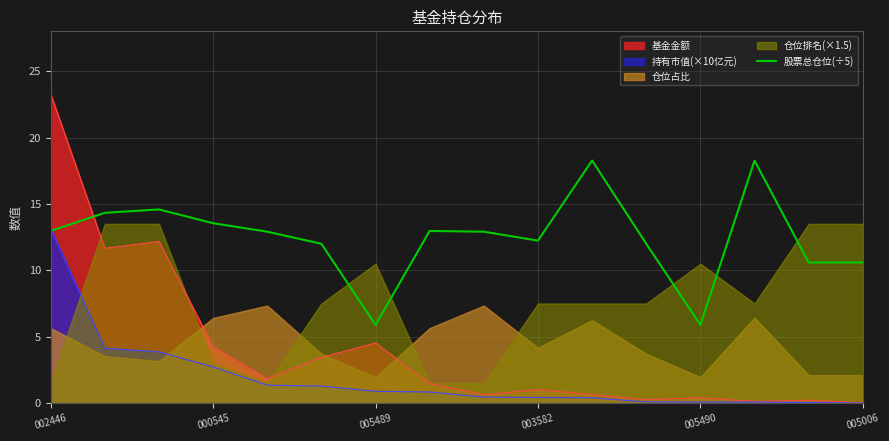

How many intersections are there between 基金金额 and 股票总仓位(÷5)?

1